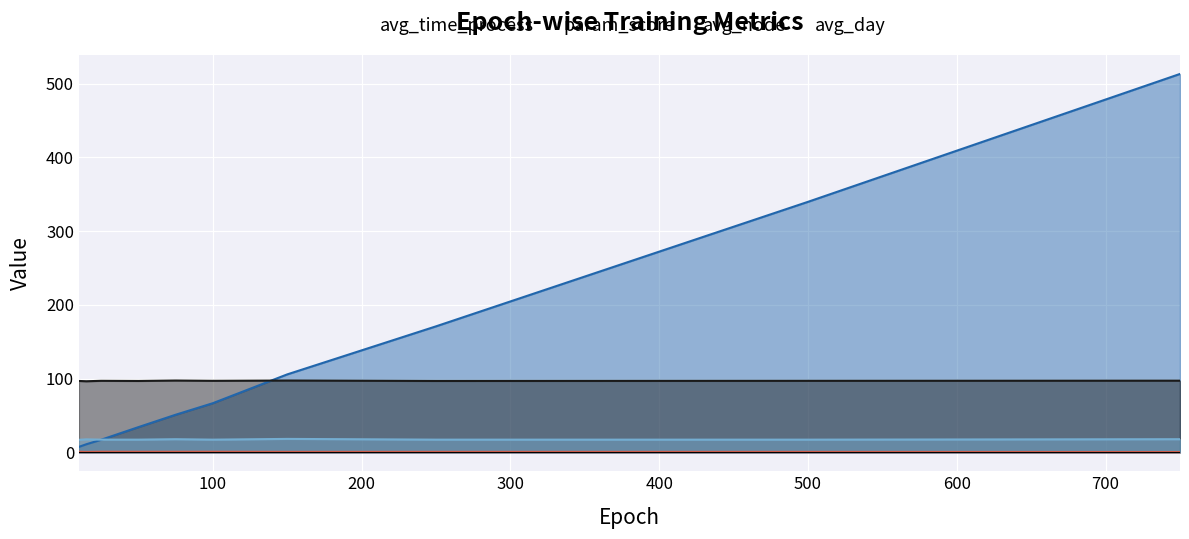

Reading left to right, what are all the values shown in this chart?

avg_time_process: 7.4	11.0	17.1	34.2	51.0	66.6	105.7	170.9	339.7	513.2
param_score: 0.8	0.5	0.8	0.7	0.7	0.8	0.6	0.6	0.6	0.4
avg_node: 96.8	96.4	97.0	96.8	97.4	97.0	97.4	96.8	97.0	97.2
avg_day: 17.0	17.6	17.2	17.2	17.8	17.2	18.2	17.2	17.2	17.8